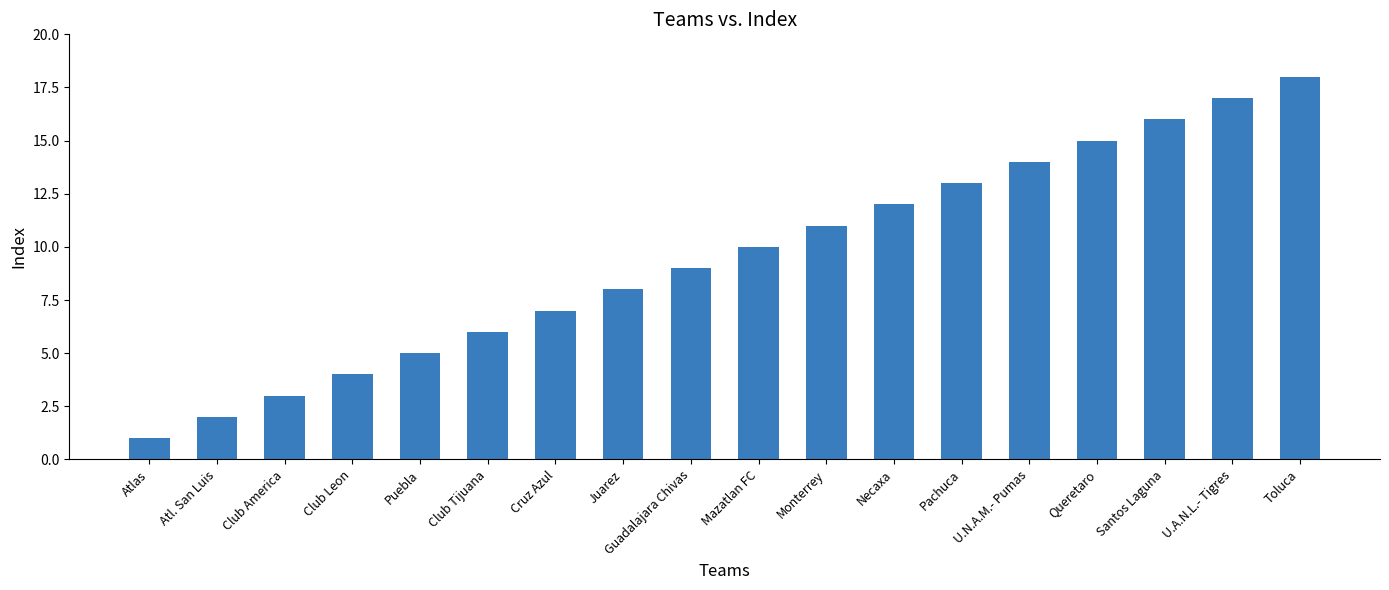

What is the difference between the maximum and minimum values?

17